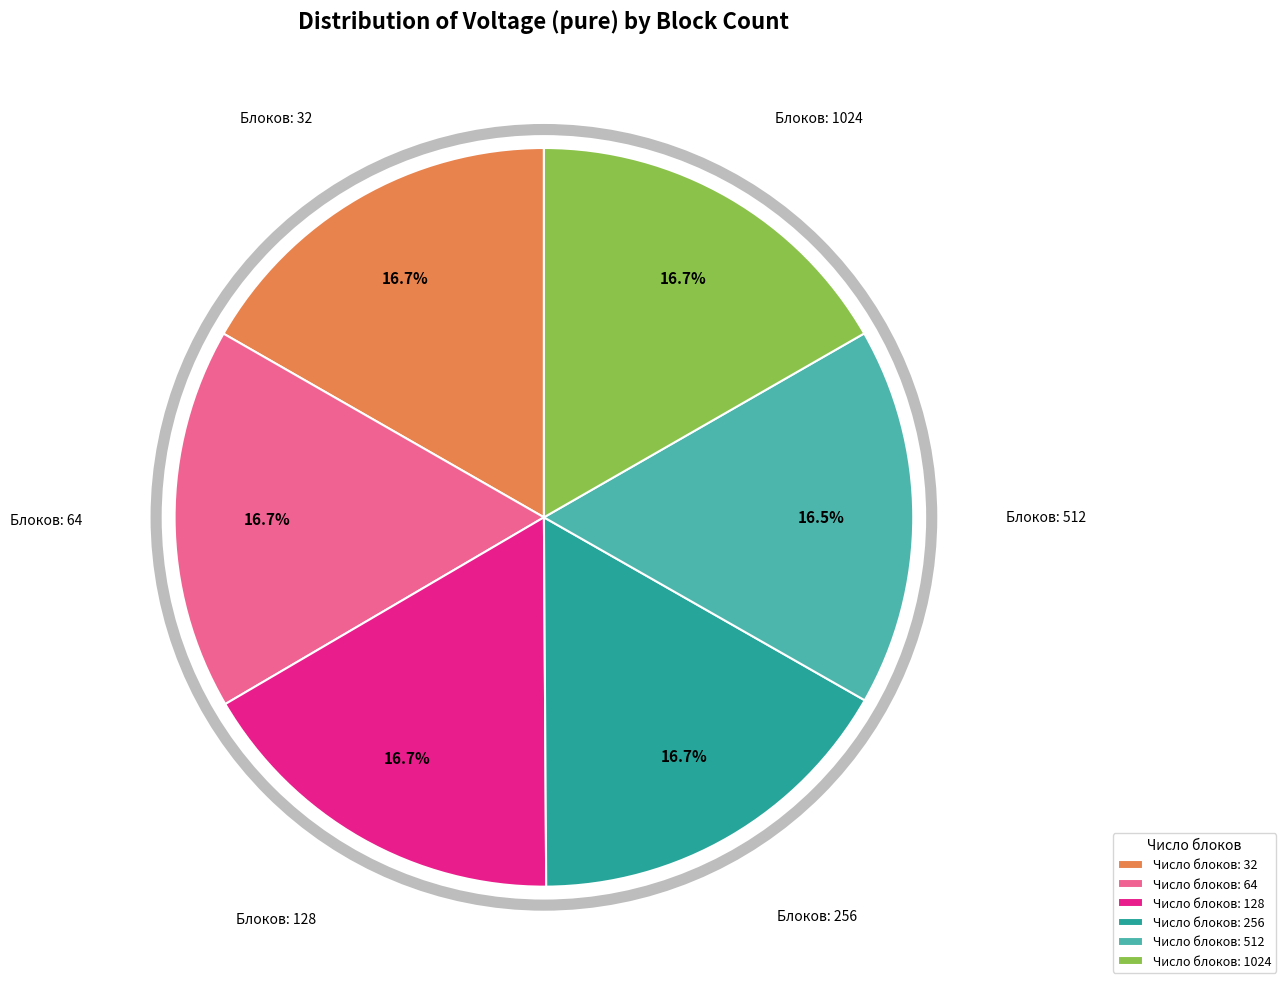

Approximately how many times larger is the value at Число блоков: 128 compared to Число блоков: 32?

1.0